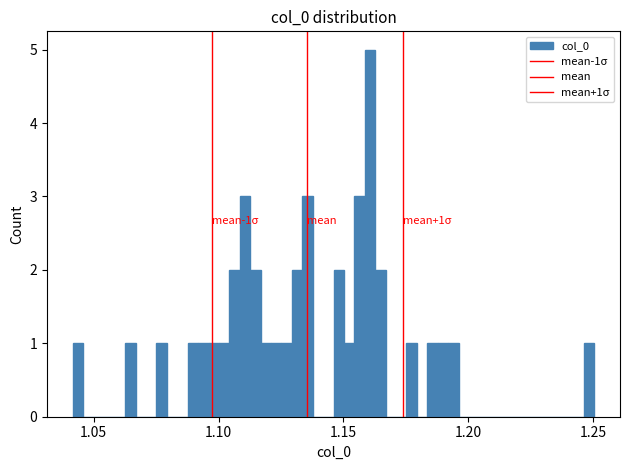

Around what value on the x-axis is the tallest bar? Give the approximate position of its centre, as read against the axis.

1.160